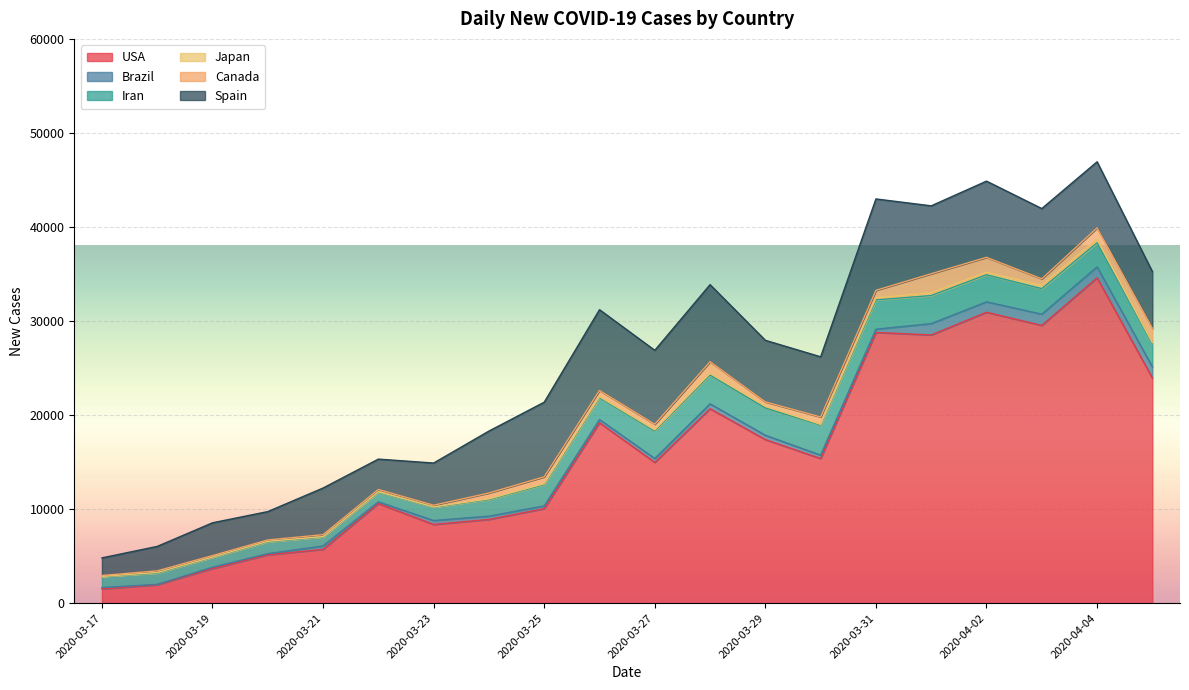

What is the smallest value displayed?

16